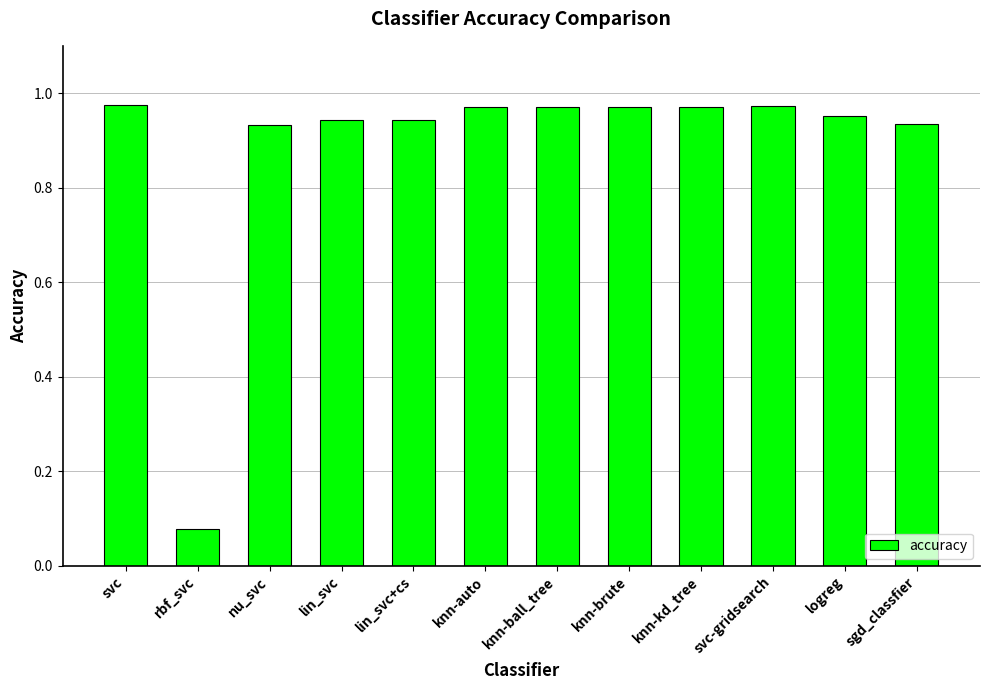

What is the label of the 5th bar from the right?

knn-brute